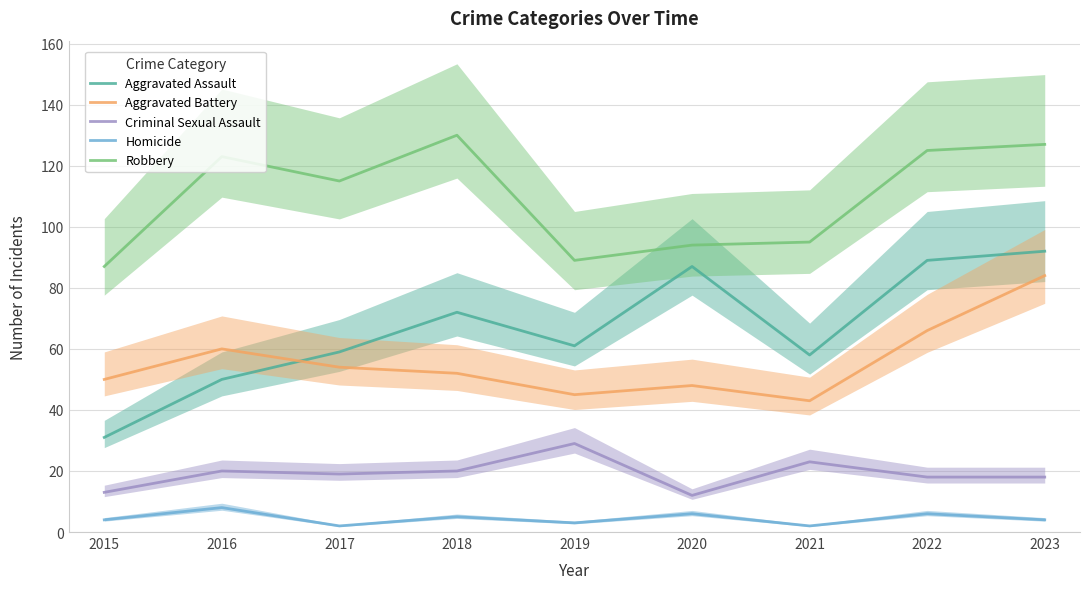

What is the spread (max minus min) of values at 2015?

83